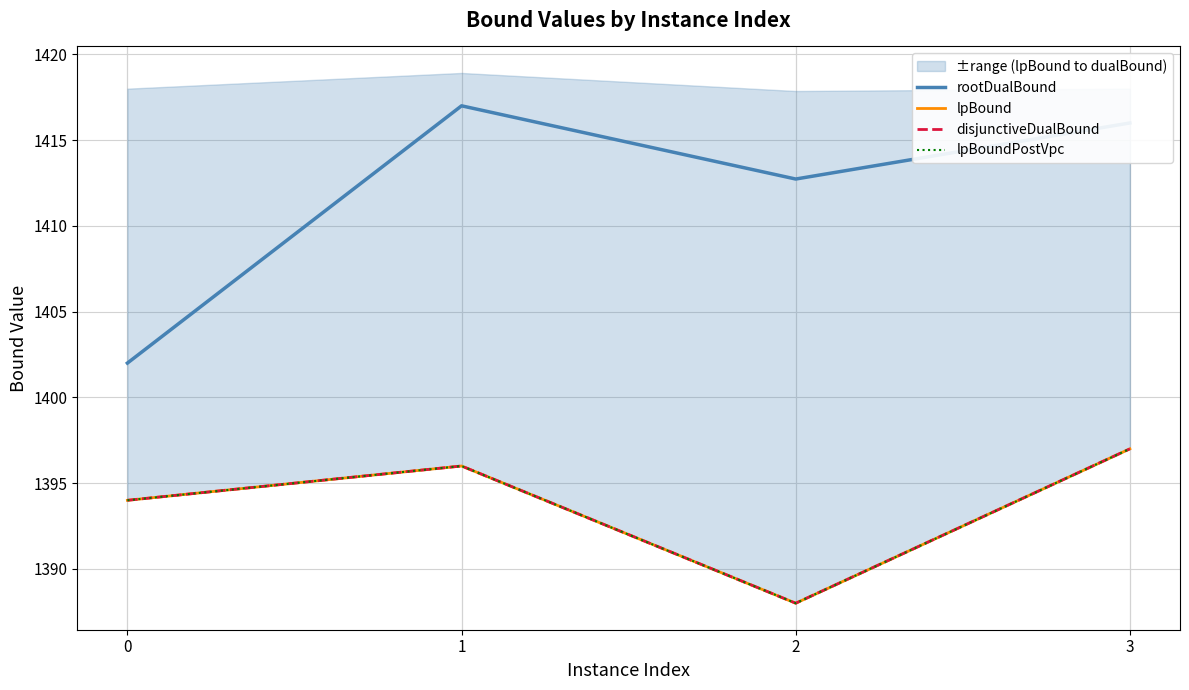

At which category is the sum across all series the highest?

3